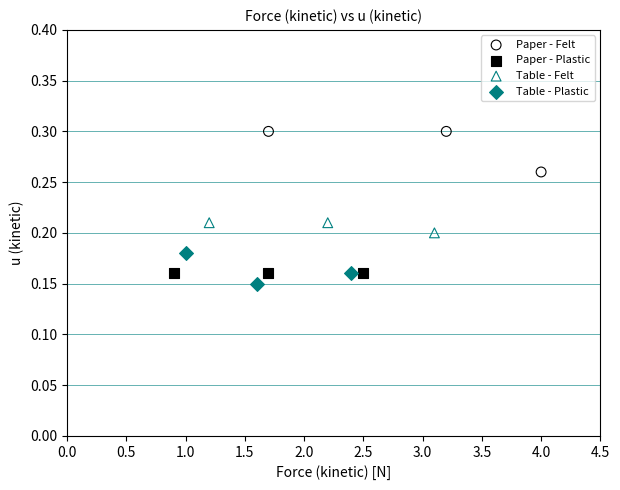

Which series contains the highest Y value?

Paper - Felt